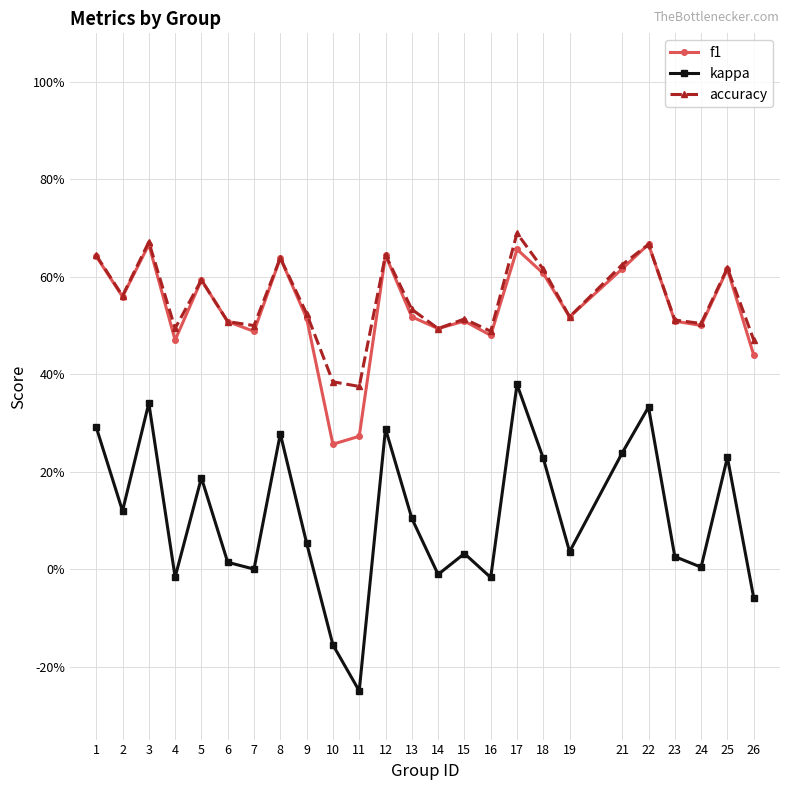

True or false: kappa and f1 intersect in this chart.

False